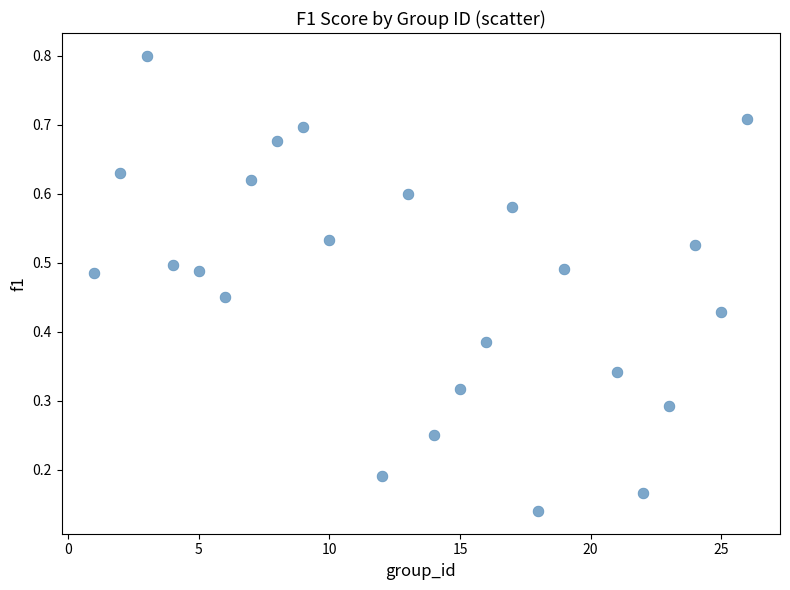

What is the range of X values (max minus min)?

25.0